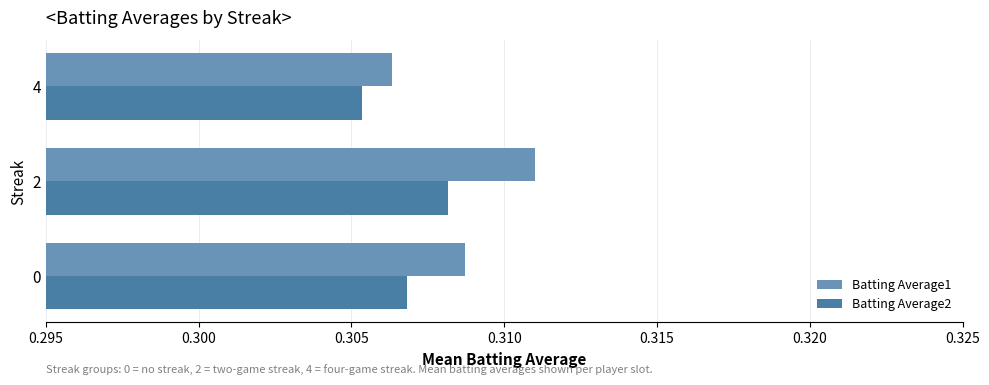

The value of Batting Average2 at 2 is 0.5. True or false?

False